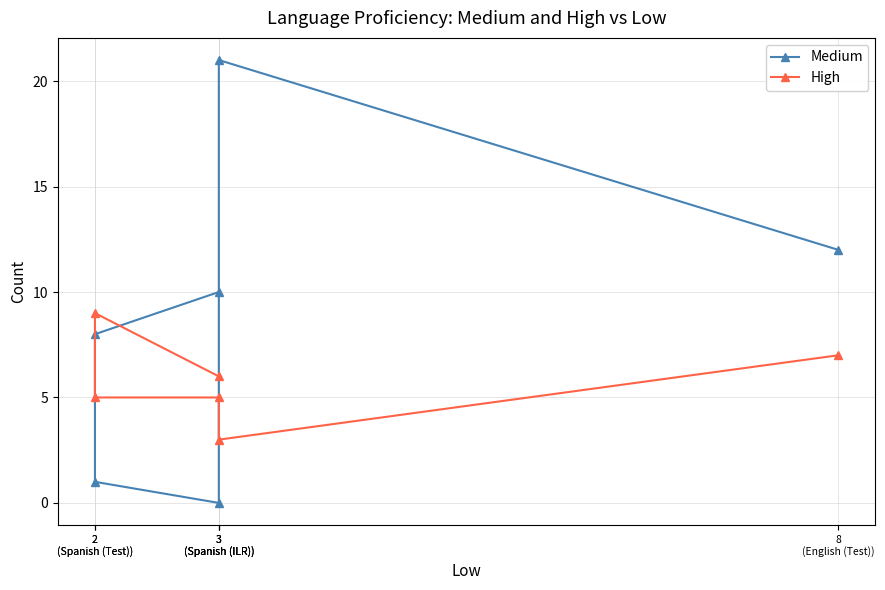

Reading left to right, extract all data points from this chart.

Medium: 8
(English (Test))=12	3
(Spanish (ILR))=21	3
(Spanish (ILR))=0	2
(Spanish (Test))=1	2
(Spanish (Test))=8	3
(Spanish (ILR))=10
High: 8
(English (Test))=7	3
(Spanish (ILR))=3	3
(Spanish (ILR))=5	2
(Spanish (Test))=5	2
(Spanish (Test))=9	3
(Spanish (ILR))=6